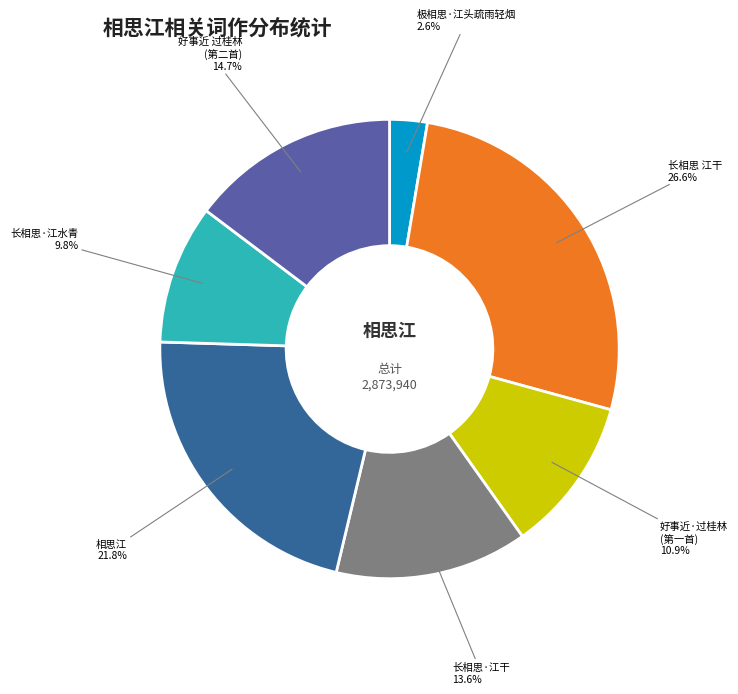

What is the largest slice in the pie chart?

长相思 江干